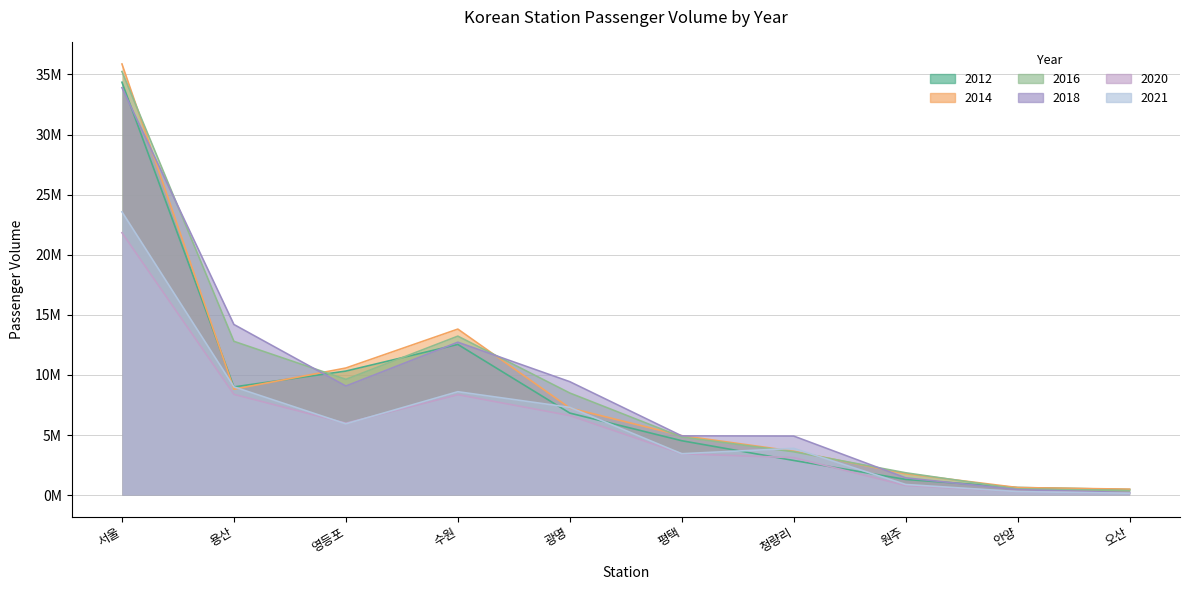

How many data points does each series have?

10